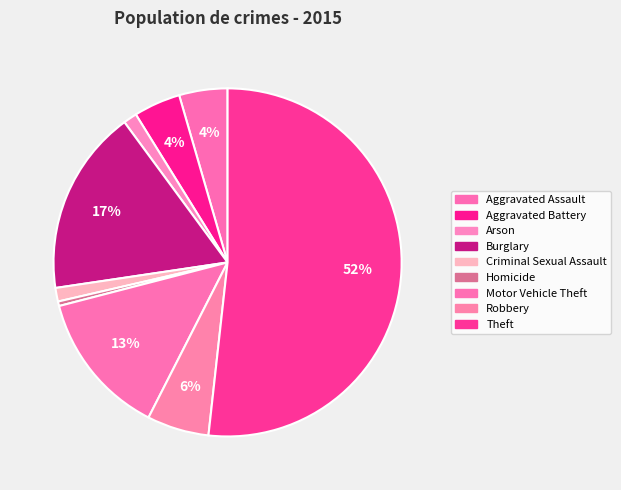

To the nearest percent, what is the combined percentage of Criminal Sexual Assault and Motor Vehicle Theft?

15%